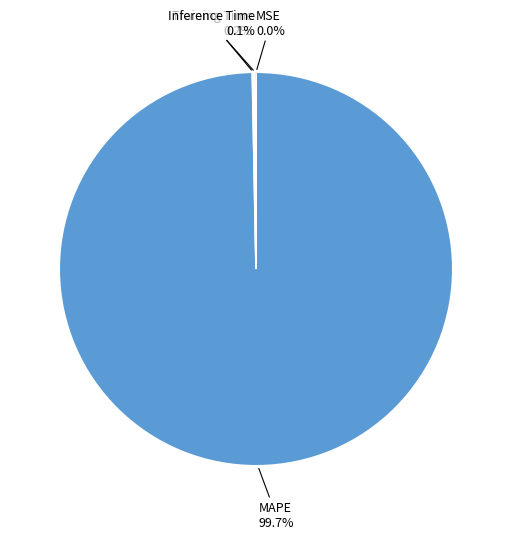

To the nearest percent, what is the average slice percentage?

25%